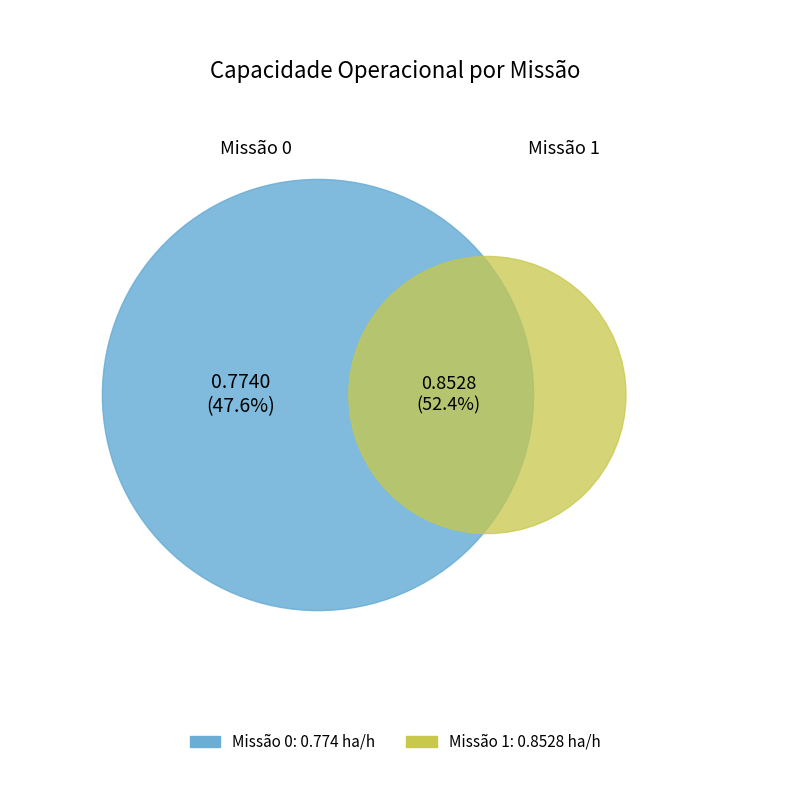

Rank the categories by value from highest to lowest.

1, 0